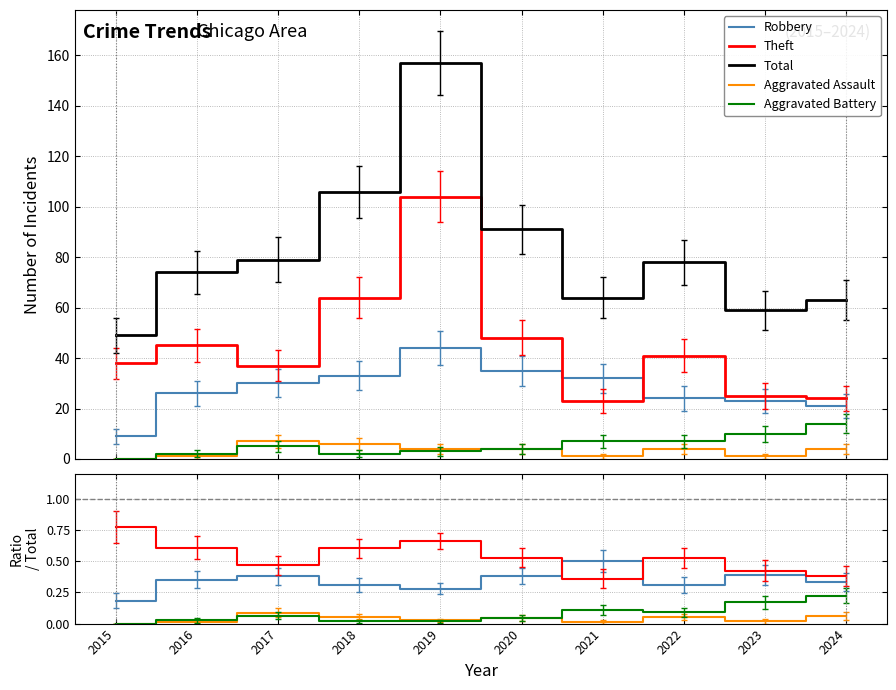

True or false: Aggravated Battery and Theft cross at least once.

False